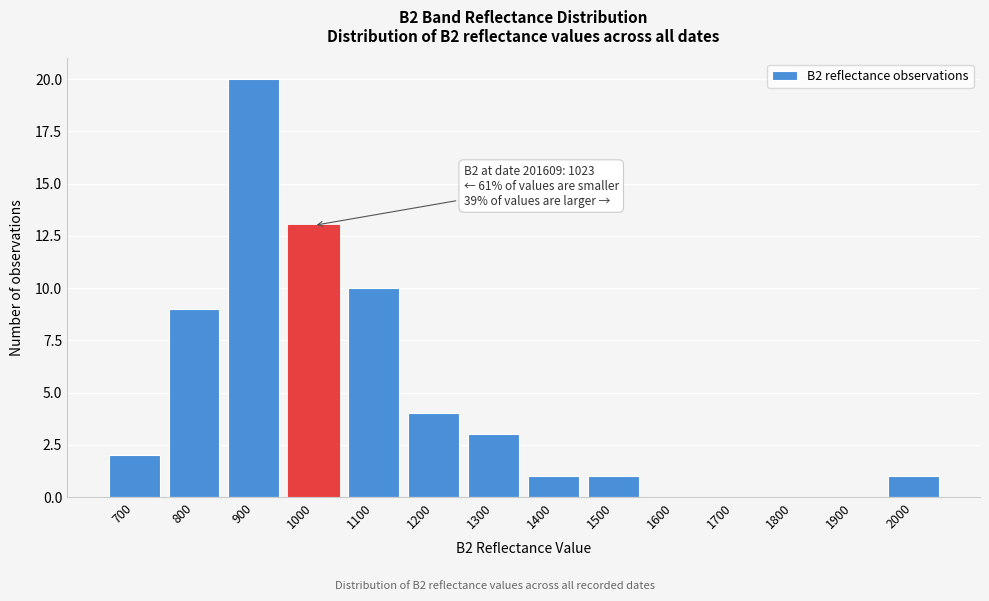

Reading right to left, transcribe all the data shown in this chart.

2000=1	1900=0	1800=0	1700=0	1600=0	1500=1	1400=1	1300=3	1200=4	1100=10	1000=13	900=20	800=9	700=2